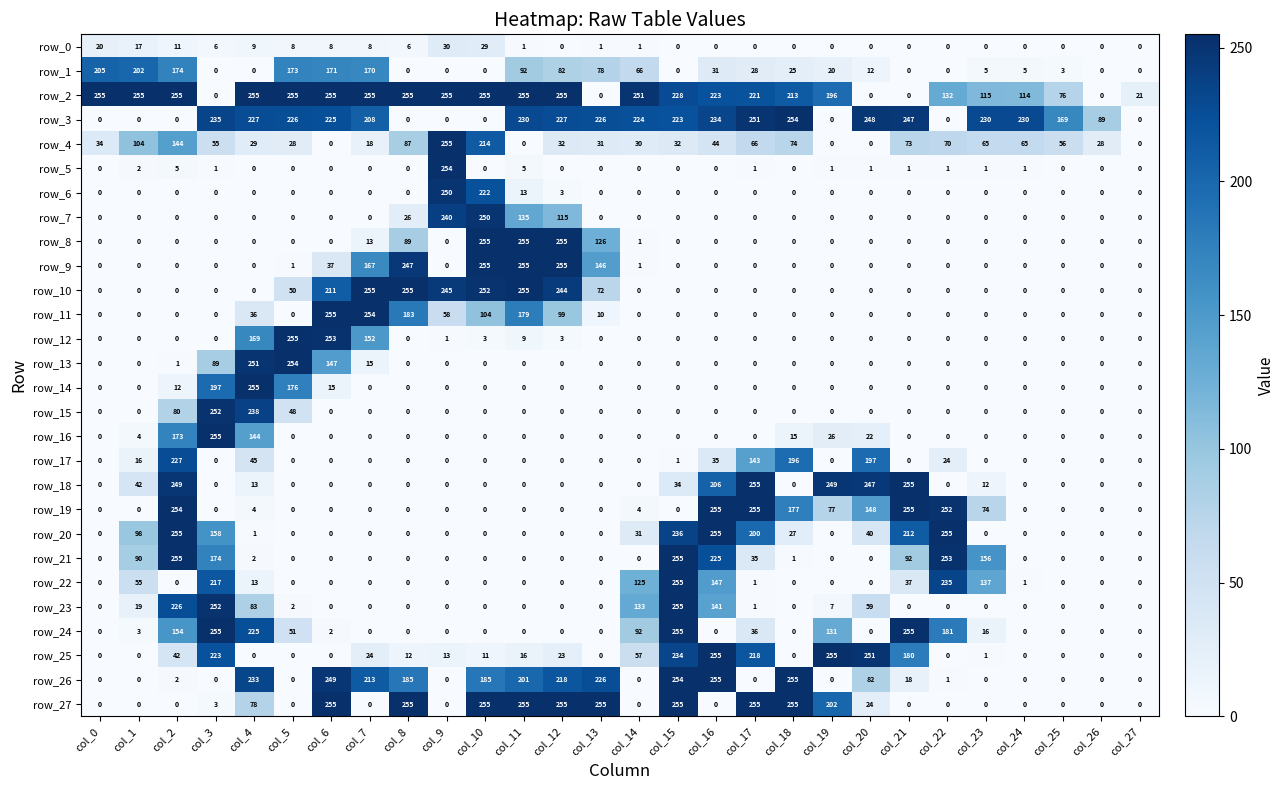

What is the difference between the highest and lowest values at col_25?

169